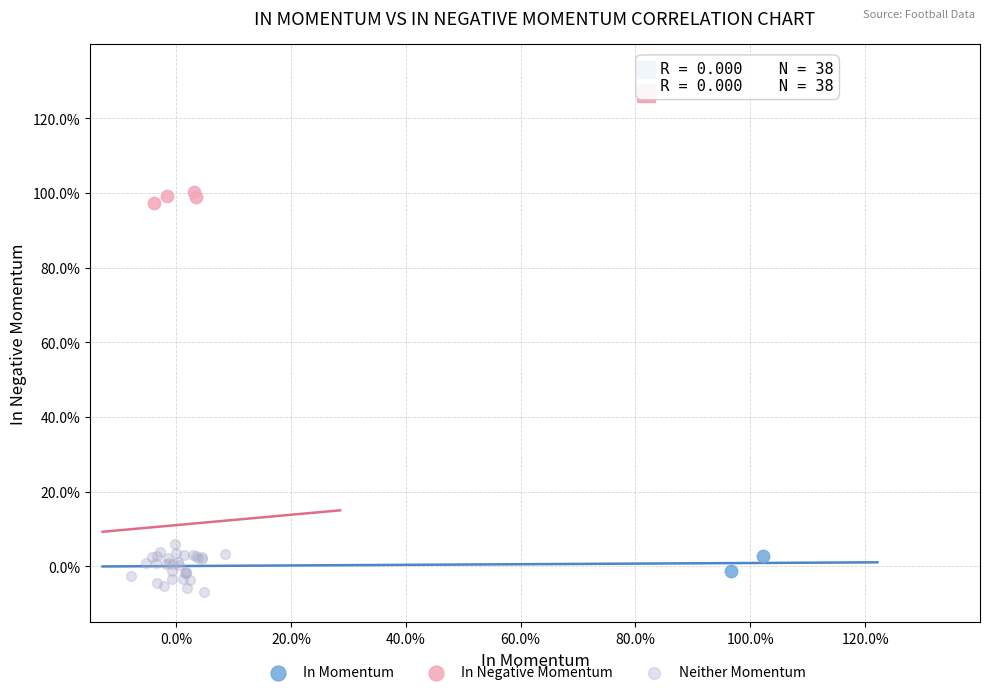

Which series reaches the minimum Y coordinate?

Neither Momentum